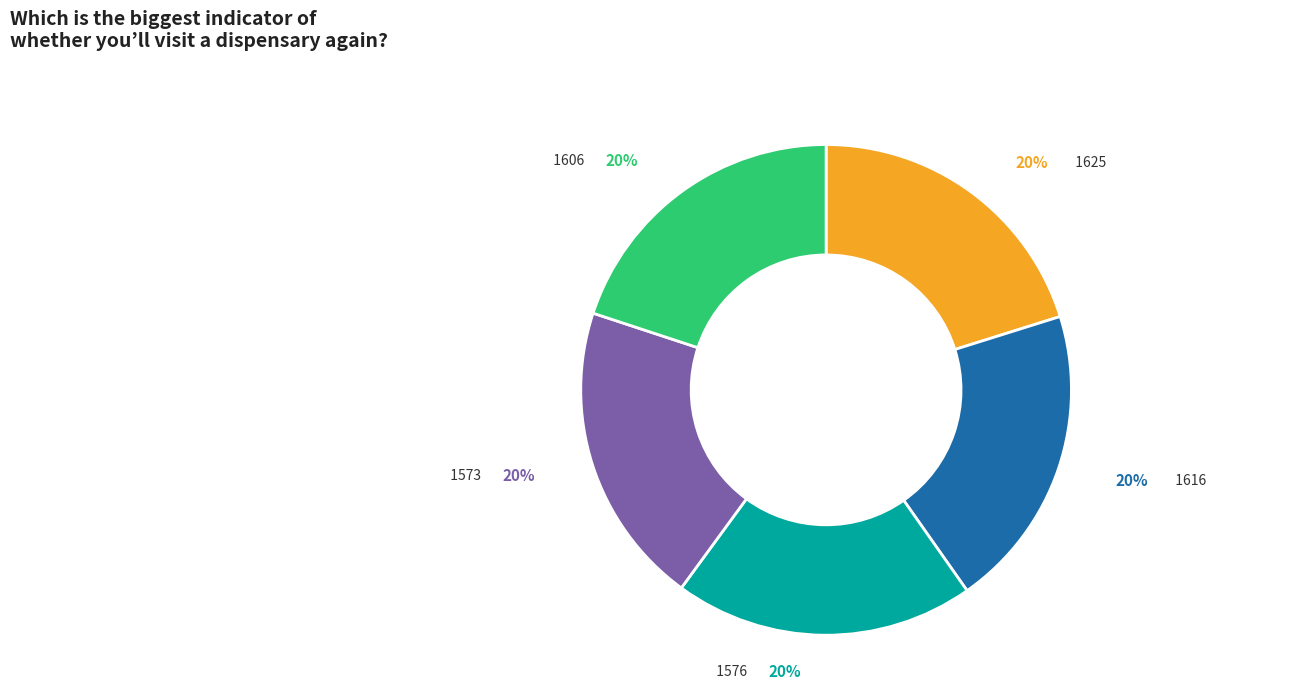

To the nearest percent, what percentage of the pie is 1606?

20%